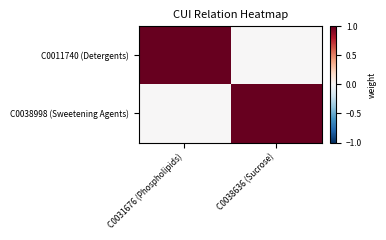

Reading right to left, transcribe all the data shown in this chart.

C0011740 (Detergents): C0038636 (Sucrose)=0	C0031676 (Phospholipids)=1
C0038998 (Sweetening Agents): C0038636 (Sucrose)=1	C0031676 (Phospholipids)=0